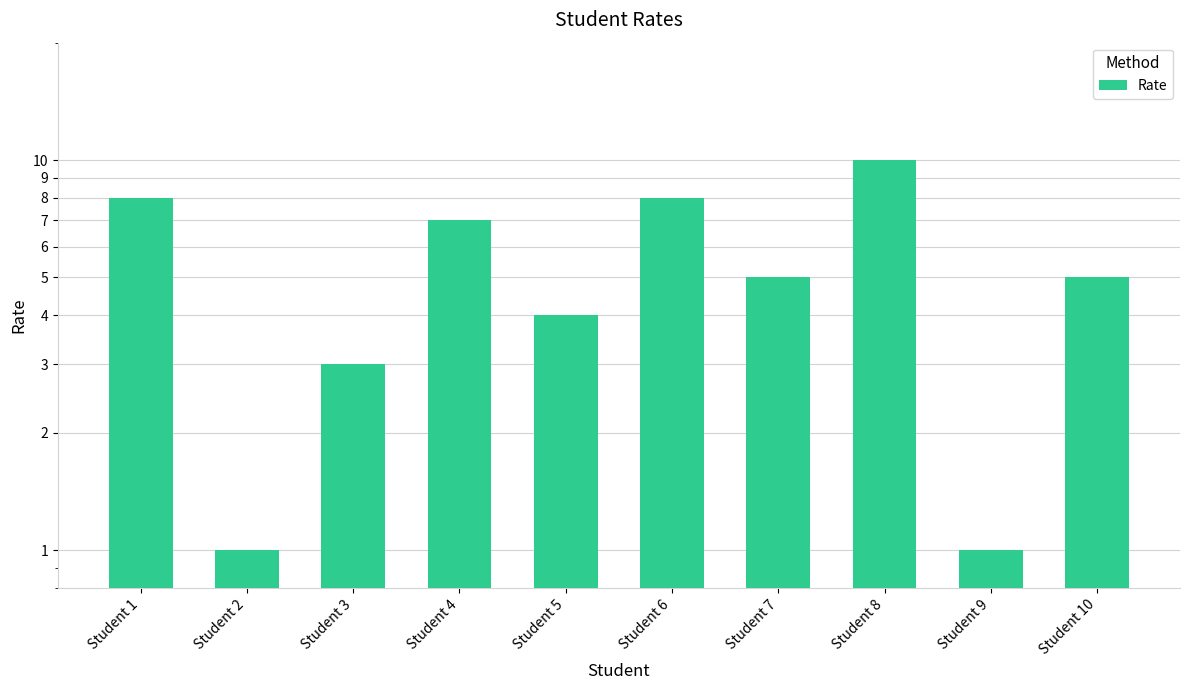

Read the value at Student 7.

5